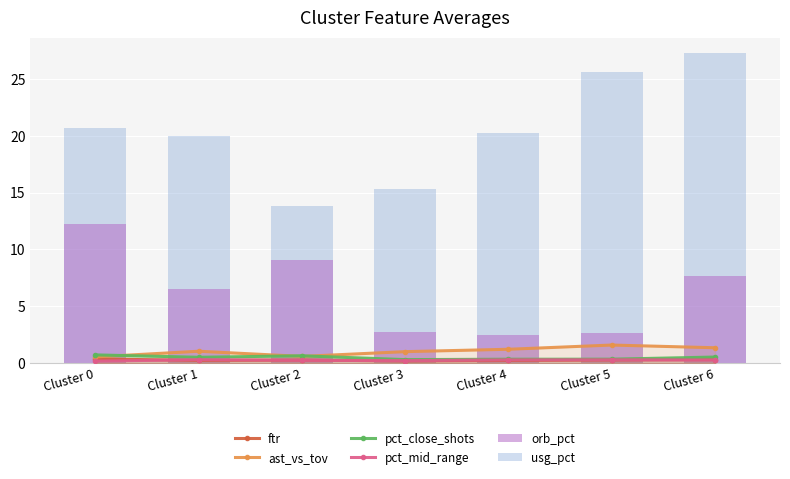

At which label is pct_close_shots closest to 0?

Cluster 3